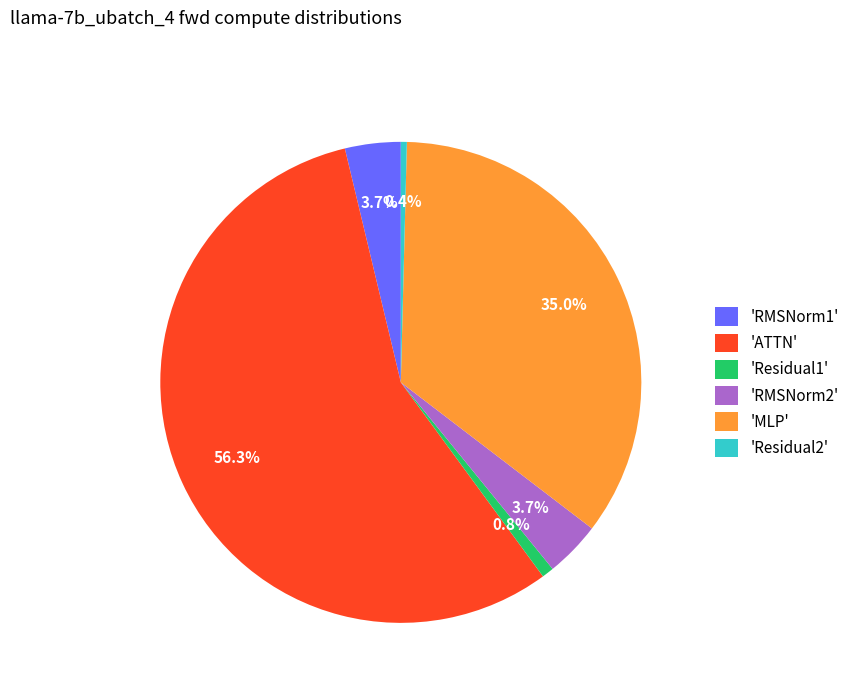

Do 'MLP' and 'RMSNorm2' together represent more than half of the pie?

No